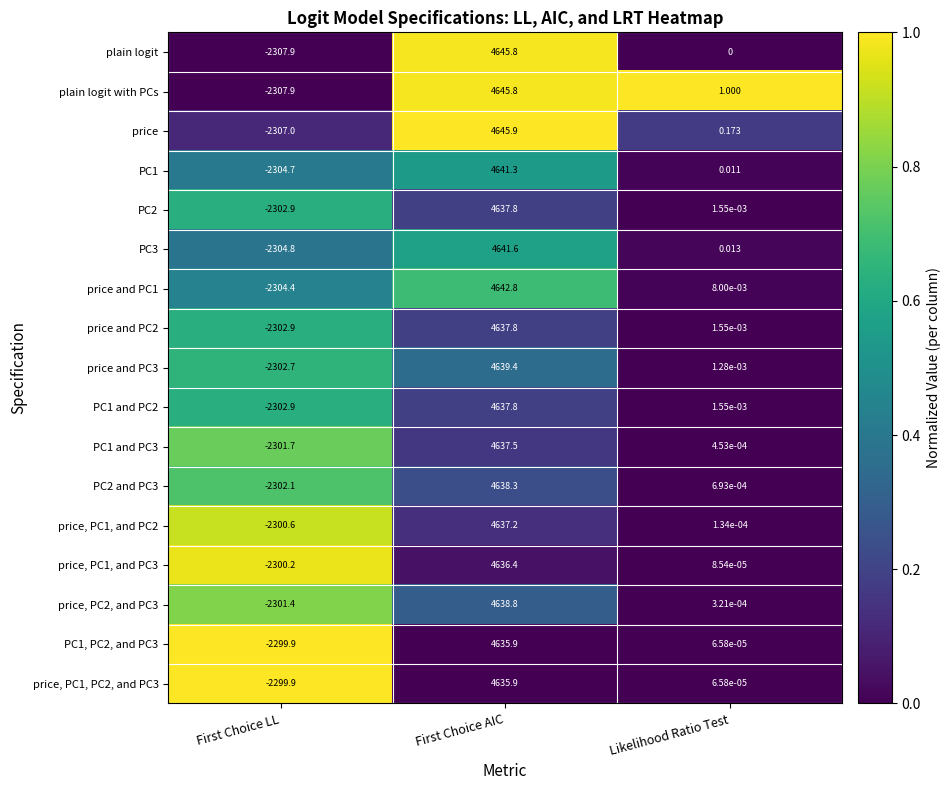

Which series changed the most between First Choice AIC and Likelihood Ratio Test?

plain logit